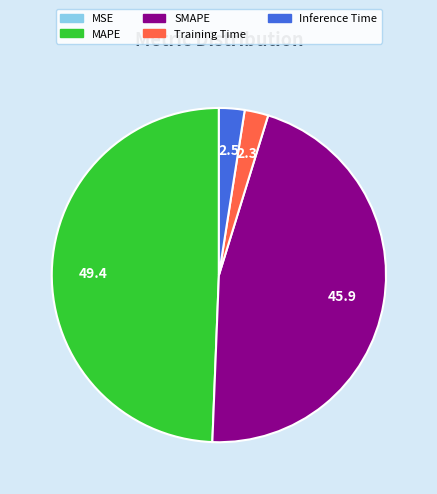

Between SMAPE and MAPE, which is larger?

MAPE